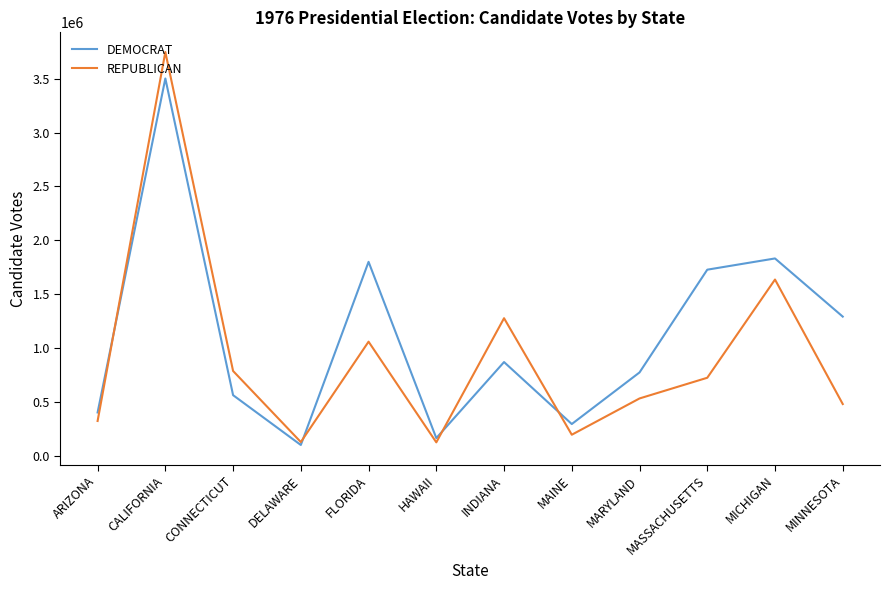

Which series has the largest total across all categories?

DEMOCRAT